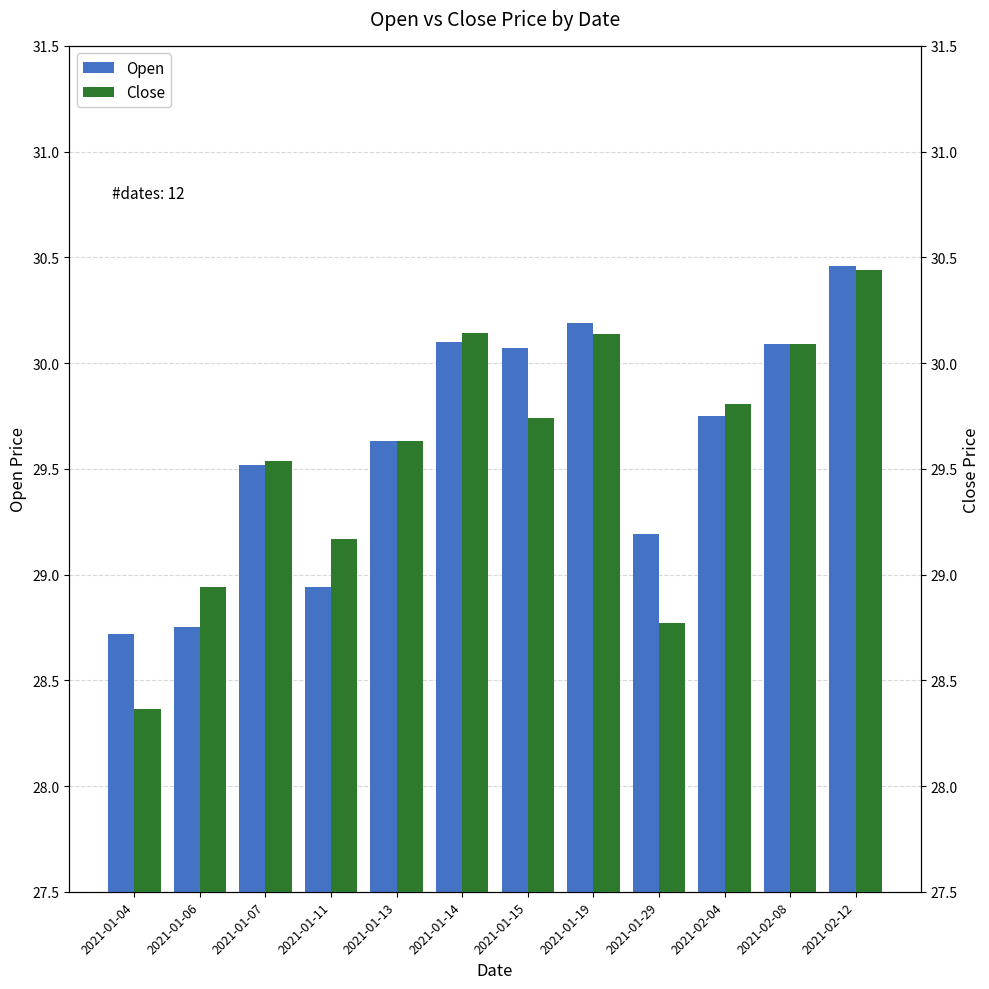

Rank the series at 2021-01-13 from highest to lowest value.

Open, Close